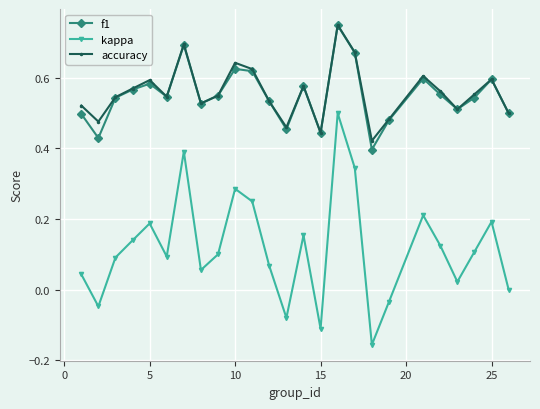

In accuracy, how many points are higher than both neighbors (excluding endpoints)?

7